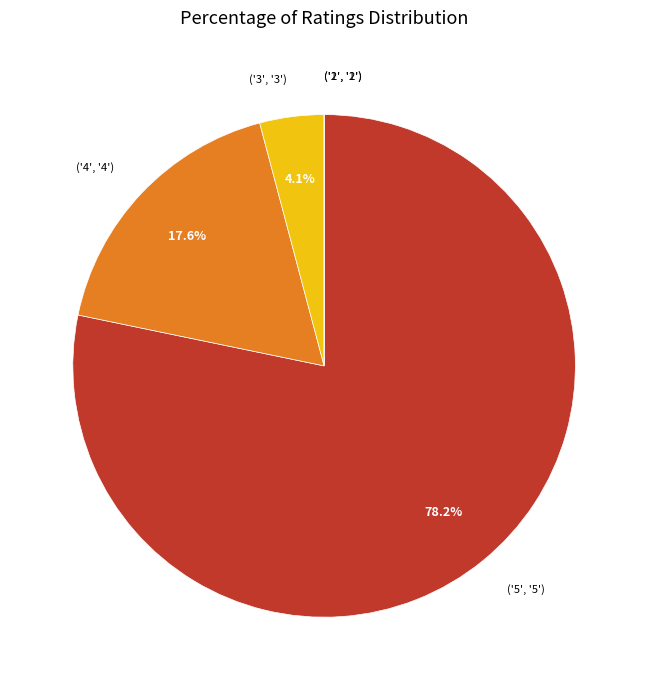

Combined, do ('3', '3') and ('5', '5') account for over 50%?

Yes